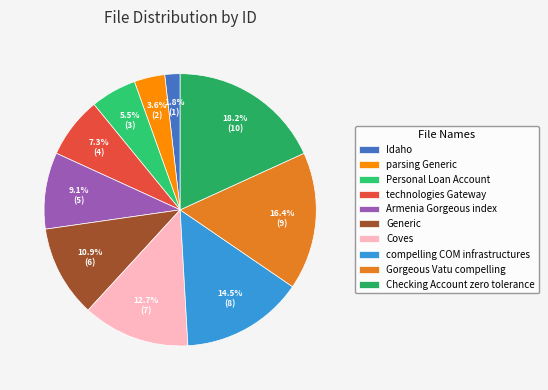

Which slice is the largest?

Checking Account zero tolerance